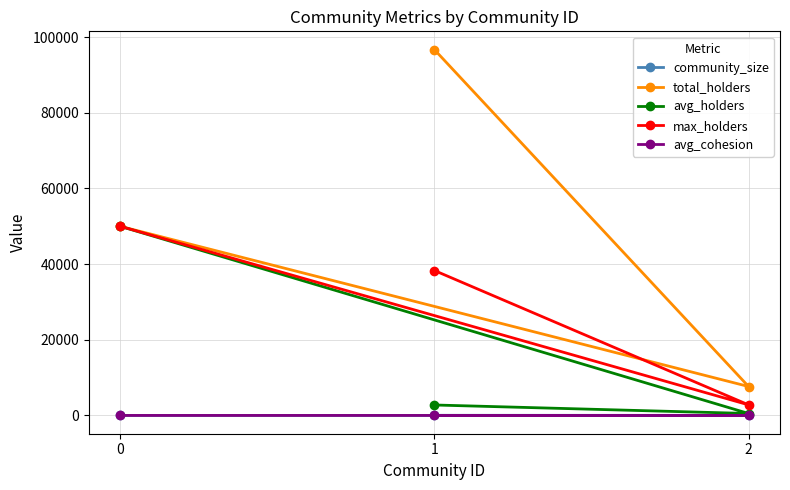

At how many categories does at least one series exceed 64005?

1